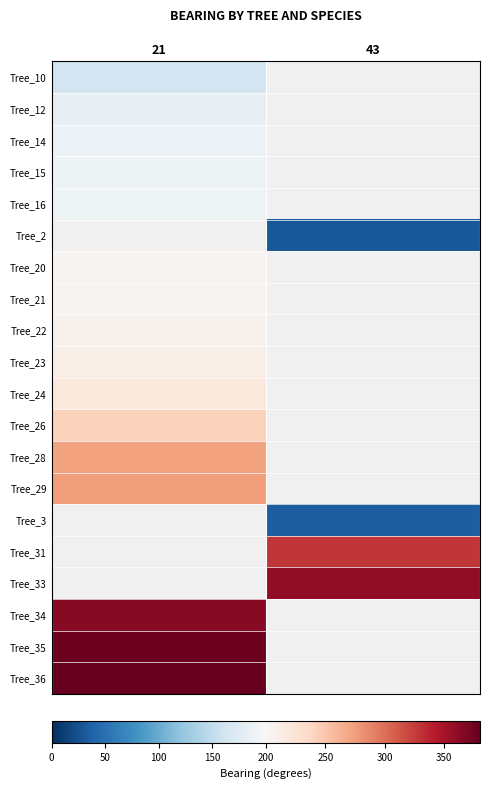

How many distinct data groups are displayed?

20